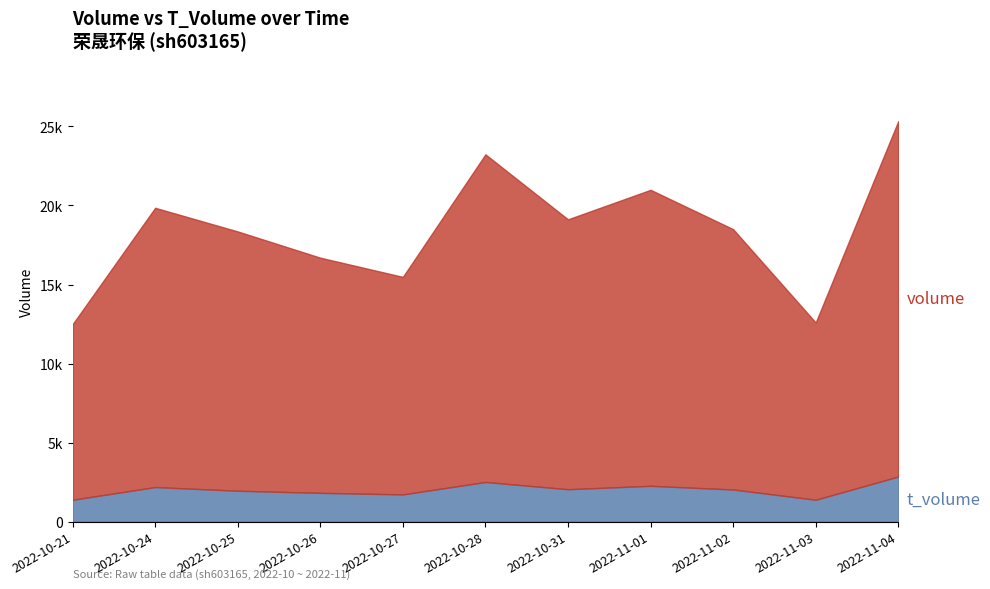

At 2022-10-21, list the series in order from smallest to largest.

t_volume, volume